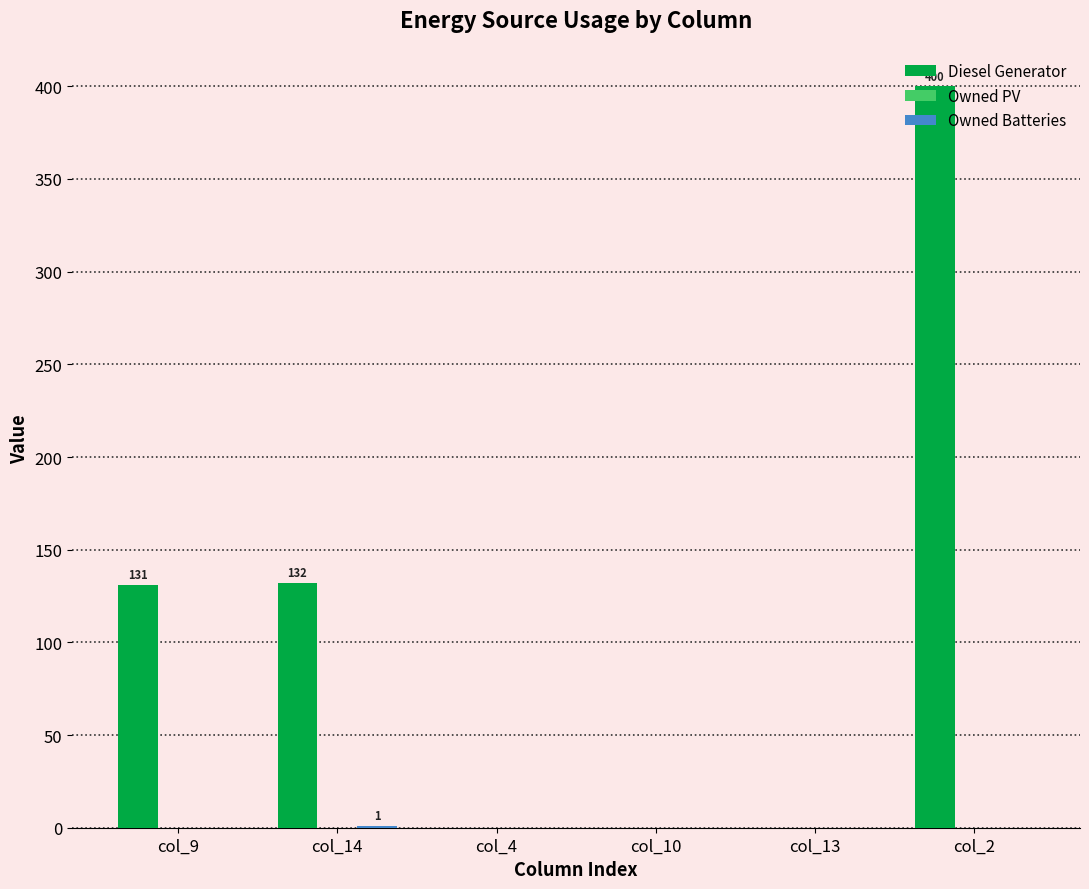

Does the chart contain stacked bars?

No